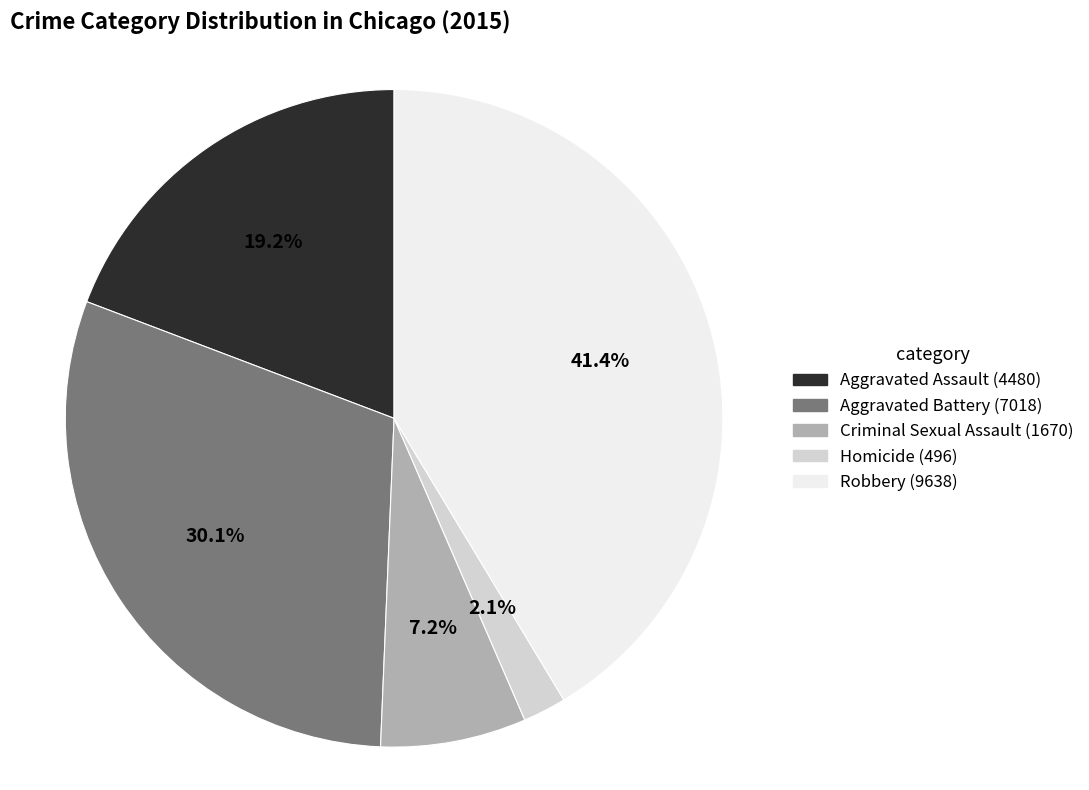

To the nearest percent, what is the average slice percentage?

20%